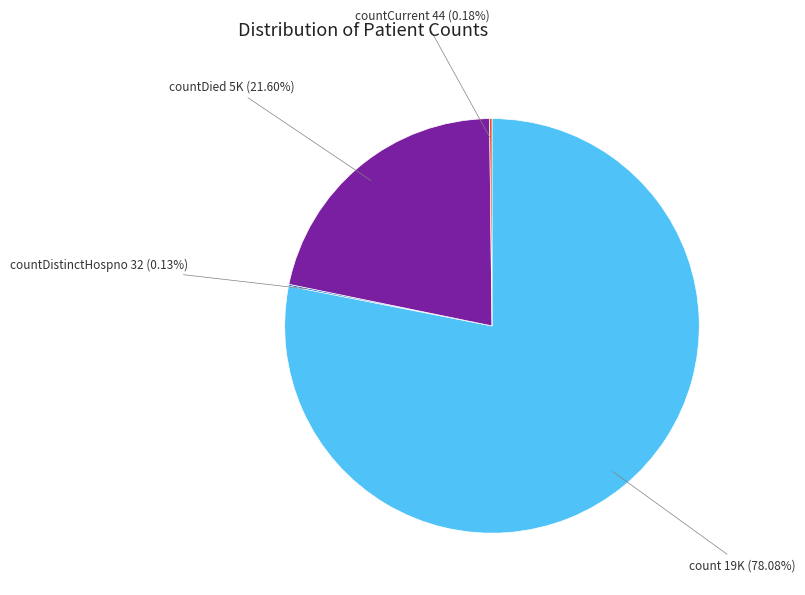

What is the largest slice in the pie chart?

count